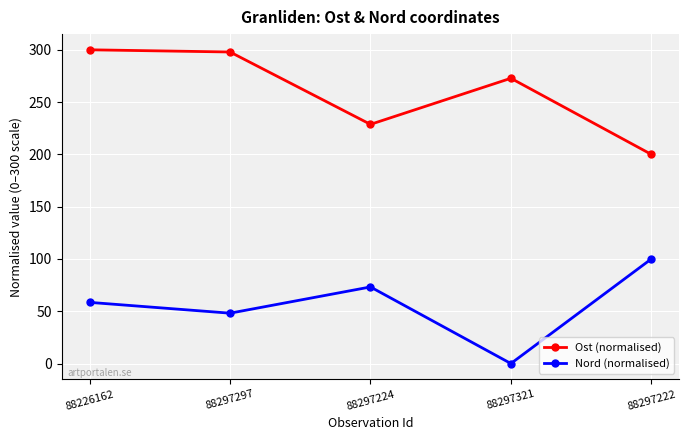

In Nord (normalised), how many points are lower than both neighbors (excluding endpoints)?

2